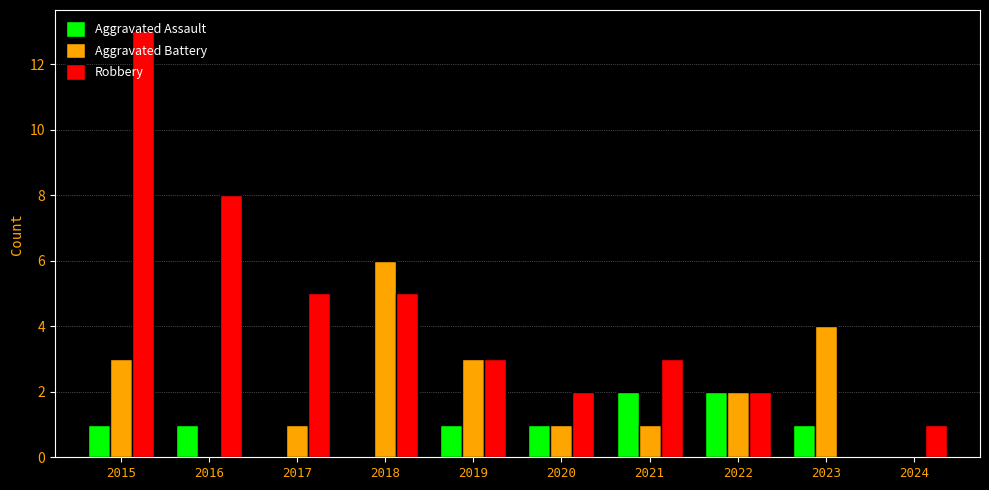

What is the spread (max minus min) of values at 2017?

5